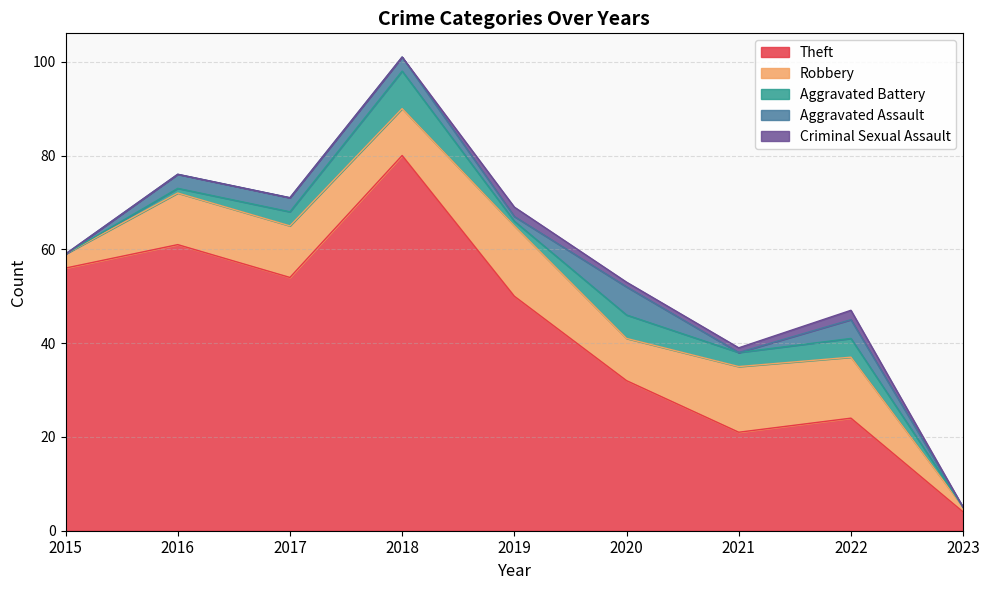

Does the chart display data point markers on the line(s)?

No